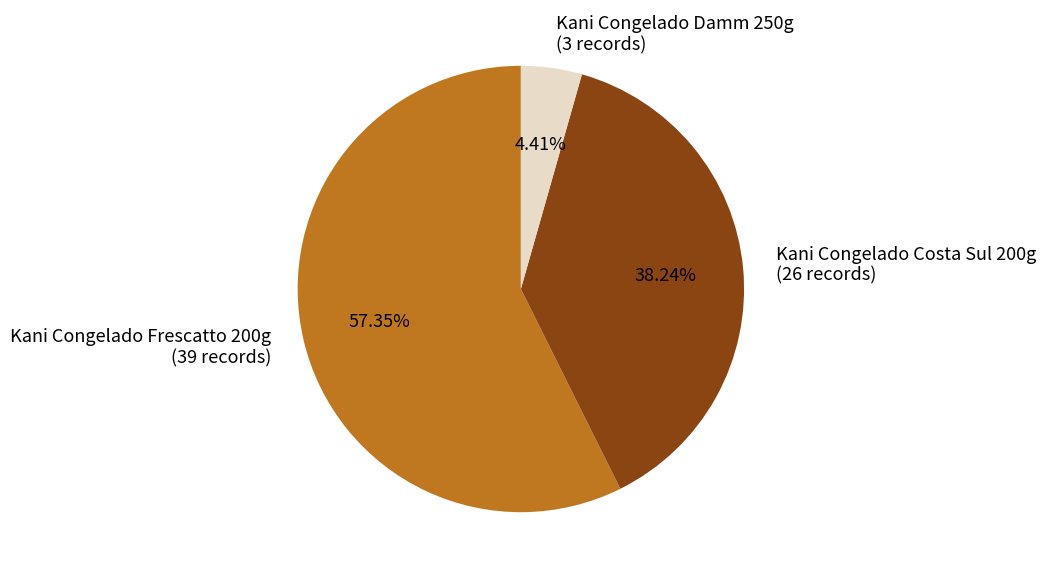

Which category has the smallest portion of the pie?

Kani Congelado Damm 250g